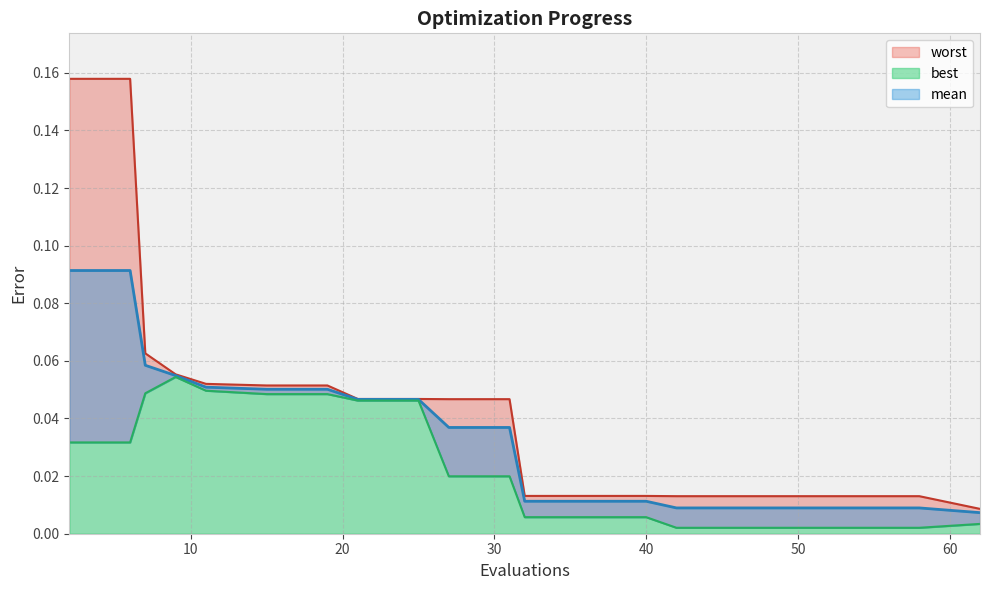

Reading right to left, transcribe all the data shown in this chart.

mean: 62=0.0	58=0.0	54=0.0	50=0.0	46=0.0	42=0.0	40=0.0	36=0.0	32=0.0	31=0.0	27=0.0	25=0.0	21=0.0	19=0.1	15=0.1	11=0.1	9=0.1	7=0.1	6=0.1	2=0.1
best: 62=0.0	58=0.0	54=0.0	50=0.0	46=0.0	42=0.0	40=0.0	36=0.0	32=0.0	31=0.0	27=0.0	25=0.0	21=0.0	19=0.0	15=0.0	11=0.0	9=0.1	7=0.0	6=0.0	2=0.0
worst: 62=0.0	58=0.0	54=0.0	50=0.0	46=0.0	42=0.0	40=0.0	36=0.0	32=0.0	31=0.0	27=0.0	25=0.0	21=0.0	19=0.1	15=0.1	11=0.1	9=0.1	7=0.1	6=0.2	2=0.2